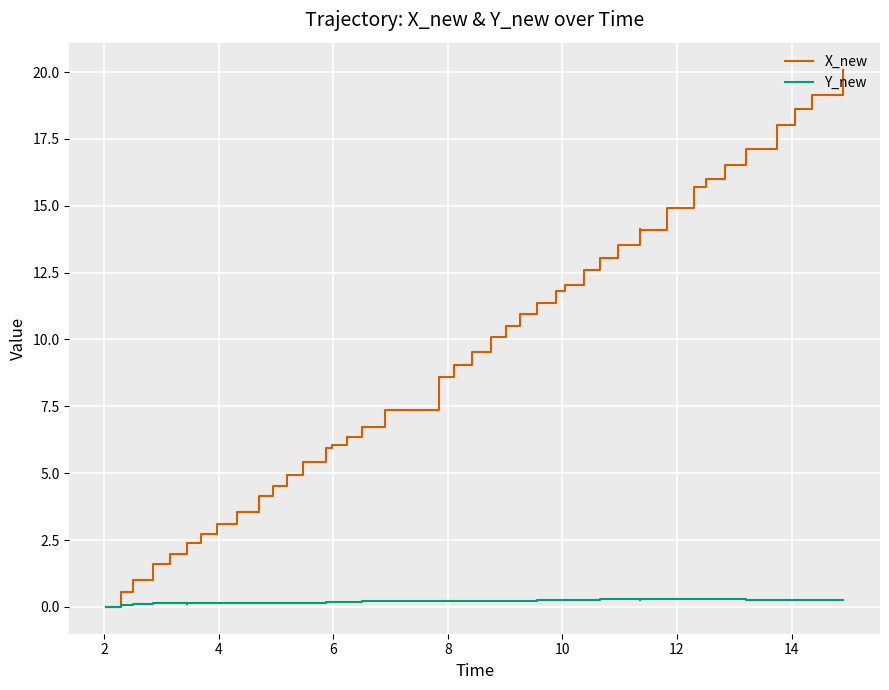

Count the number of categories in the chart.

40